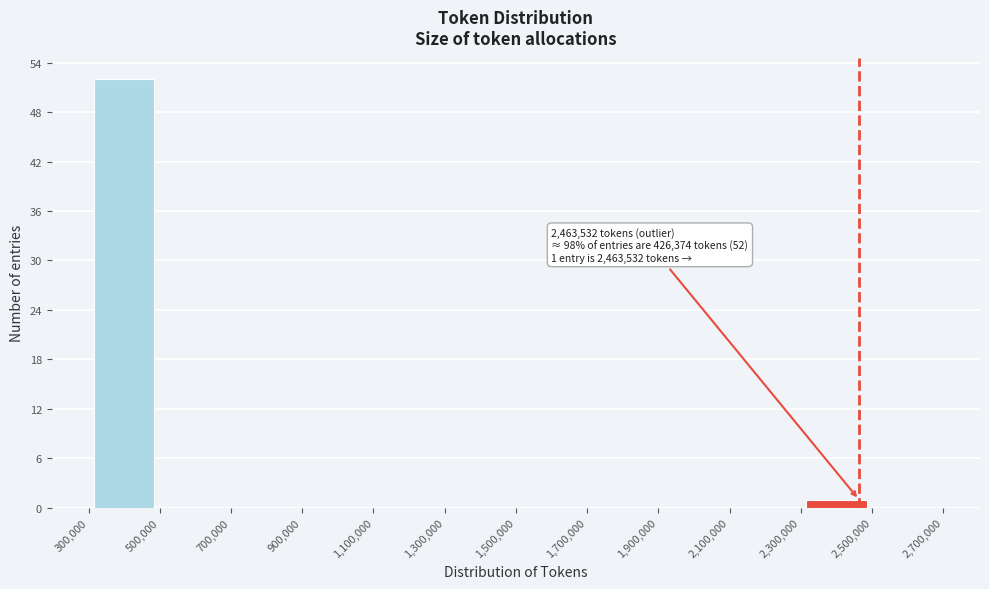

Which range on the x-axis has the tallest bar?

300,000 to 500,000